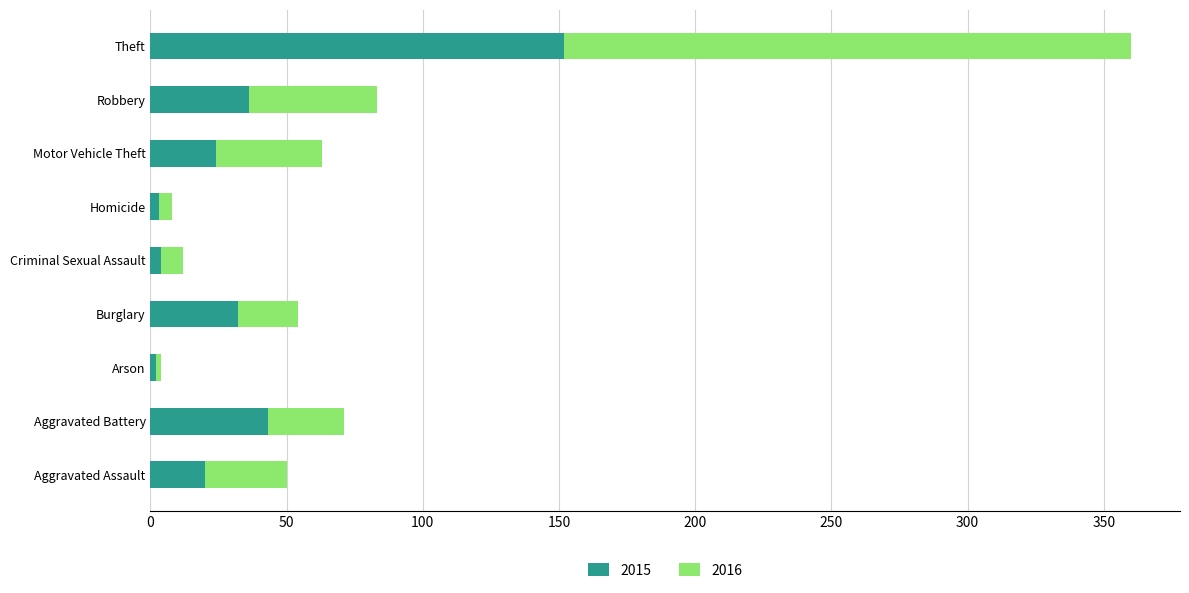

What is the difference between the maximum and minimum values in the 2015 series?

150